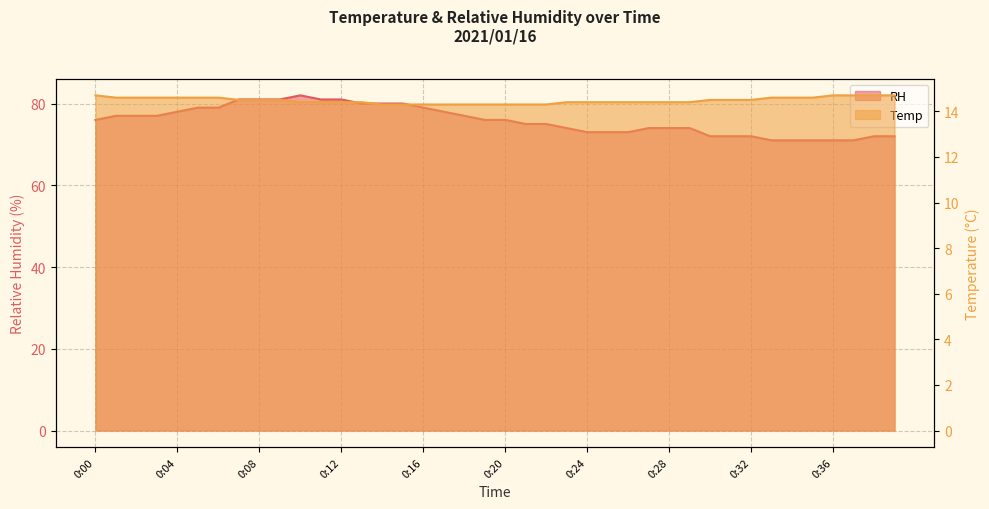

What is the difference between the Temp values at 0:02 and 0:30?

0.1